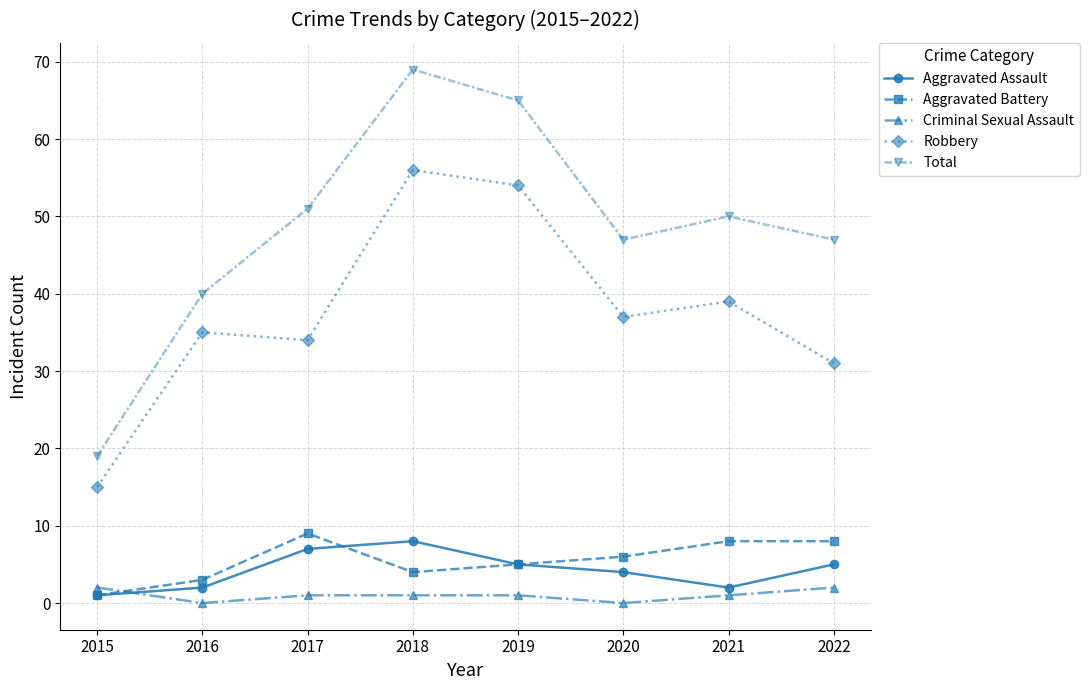

How many values in the Aggravated Battery series are below 6?

4